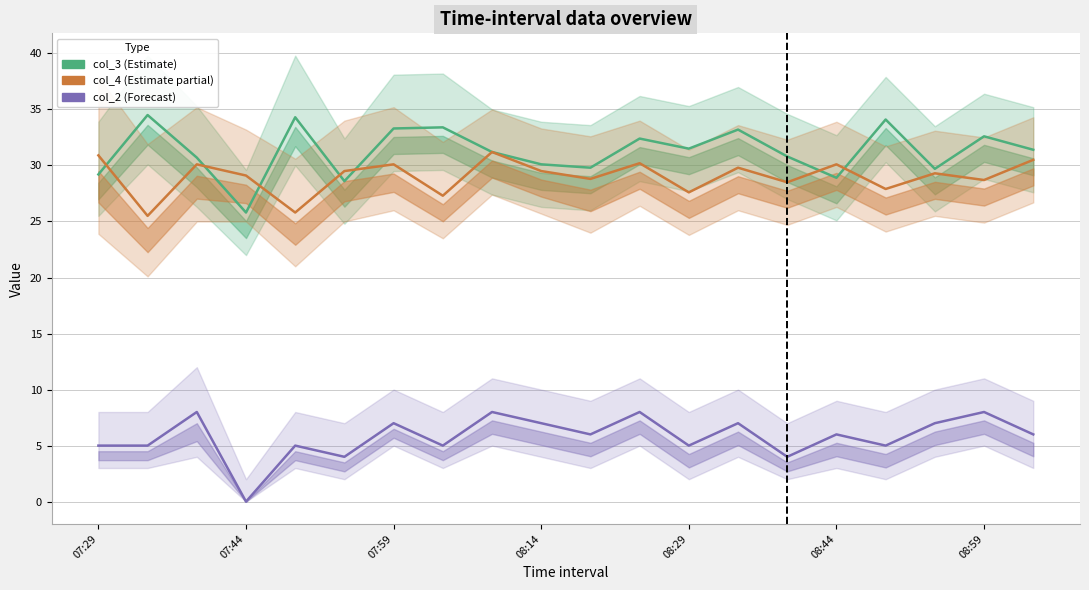

Reading left to right, extract all data points from this chart.

col_3 (Estimate): 29.2	34.5	30.7	25.8	34.3	28.6	33.3	33.4	31.2	30.1	29.8	32.4	31.5	33.2	30.8	28.9	34.1	29.7	32.6	31.4
col_4 (Estimate partial): 30.9	25.5	30.1	29.1	25.8	29.5	30.1	27.3	31.2	29.5	28.8	30.2	27.6	29.8	28.5	30.1	27.9	29.3	28.7	30.5
col_2 (Forecast): 5.0	5.0	8.0	0.0	5.0	4.0	7.0	5.0	8.0	7.0	6.0	8.0	5.0	7.0	4.0	6.0	5.0	7.0	8.0	6.0